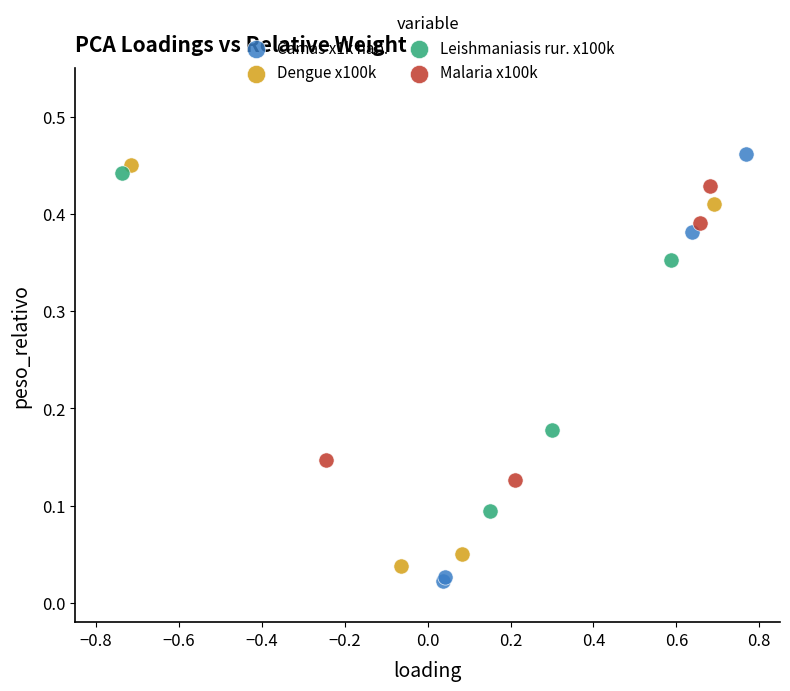

Which series has the widest spread of Y values?

Camas x1k hab.